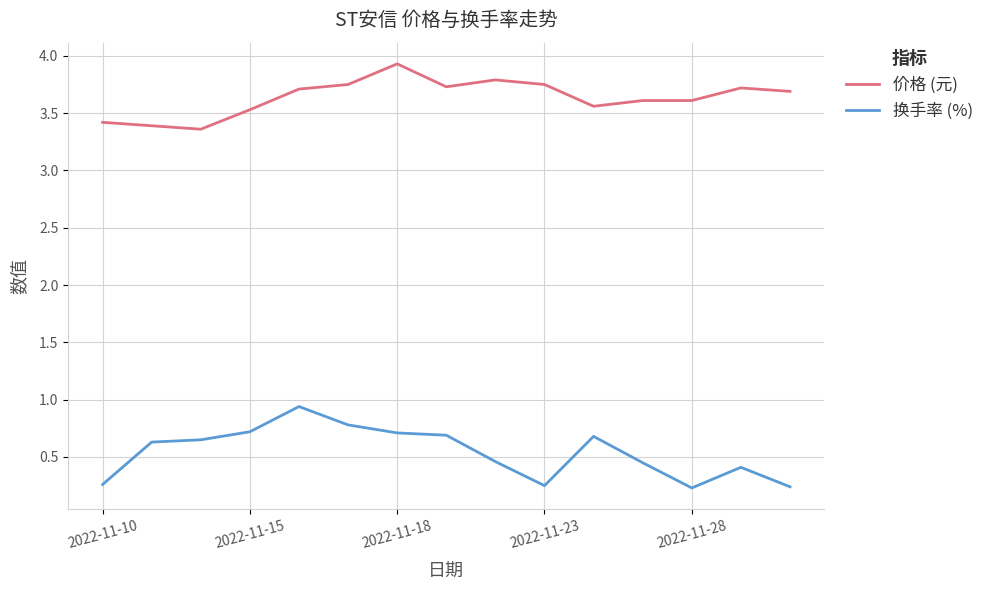

What is the minimum value for 价格 (元)?

3.4